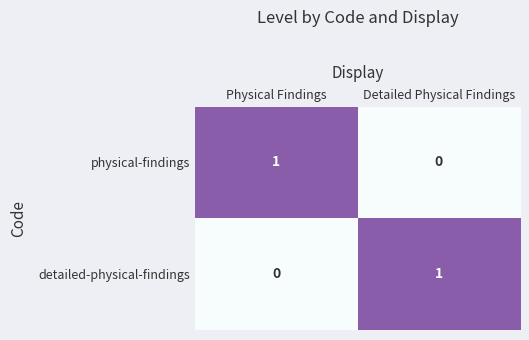

True or false: physical-findings has a value of -1 at Detailed Physical Findings.

False